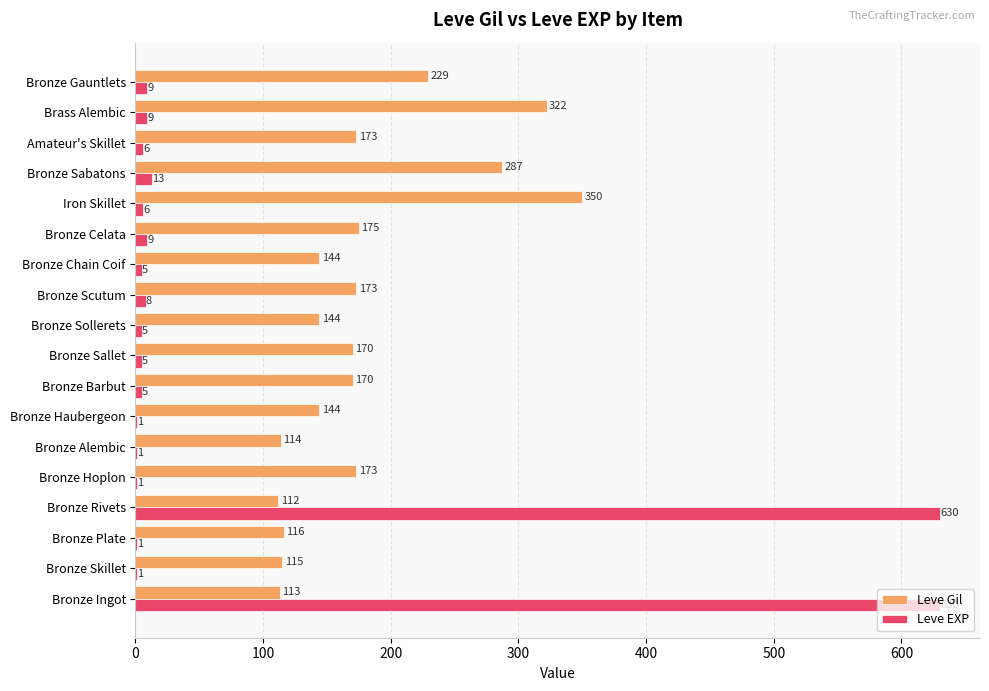

At which category is the sum across all series the highest?

Bronze Ingot